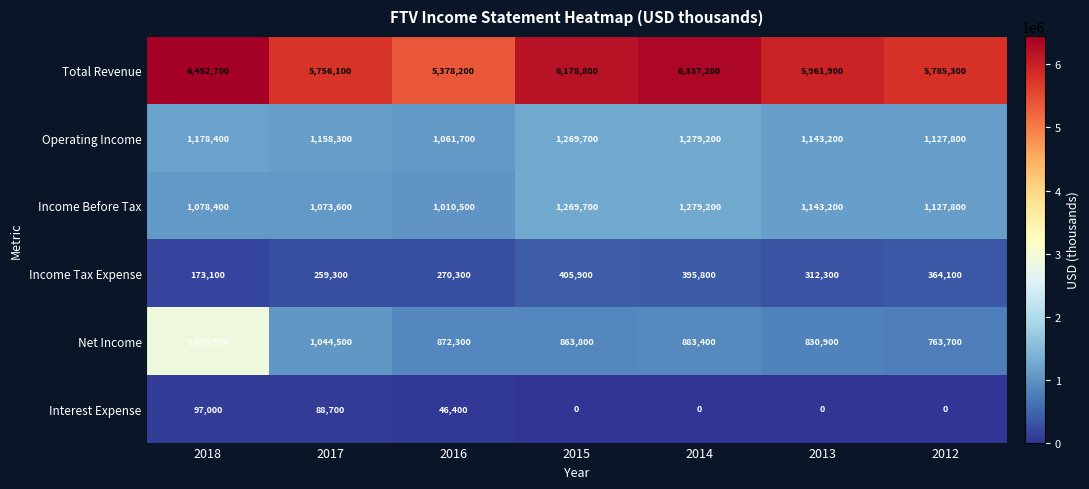

At which label is Total Revenue closest to 5915450?

2013